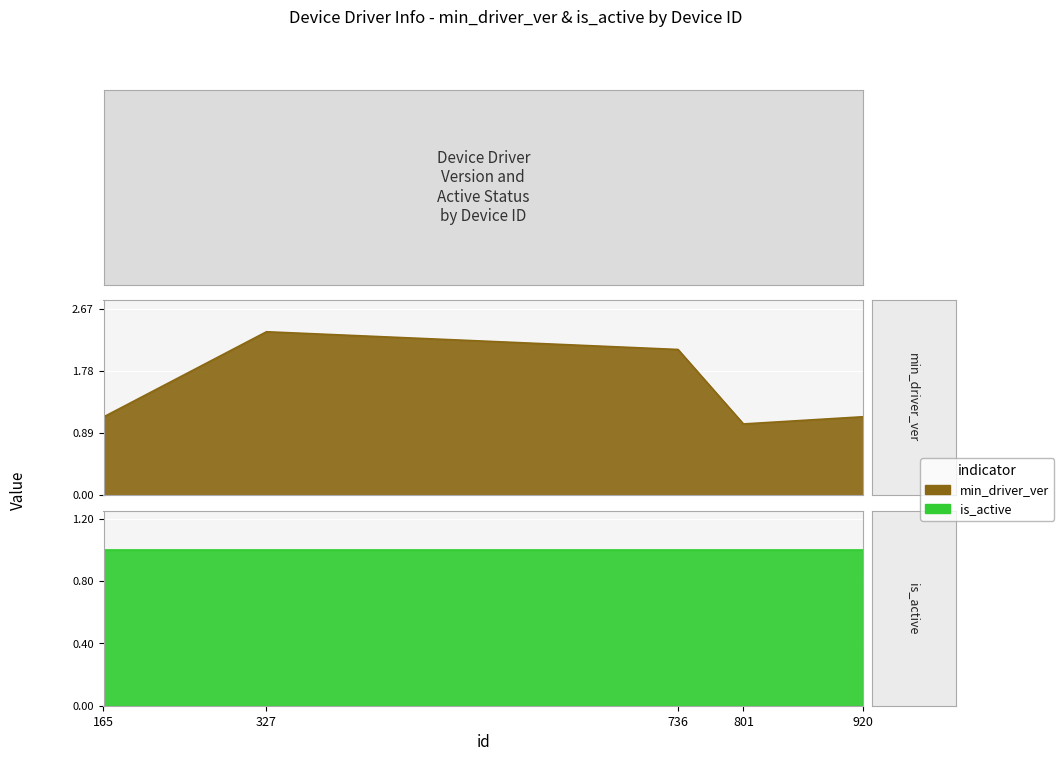

What is the smallest value displayed?

1.0